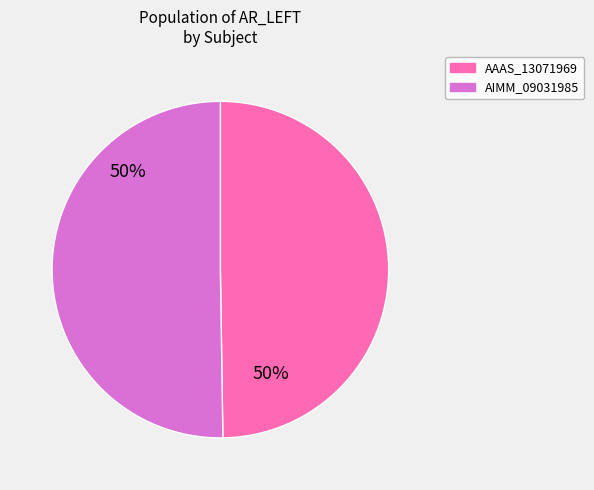

To the nearest percent, what is the average slice percentage?

50%